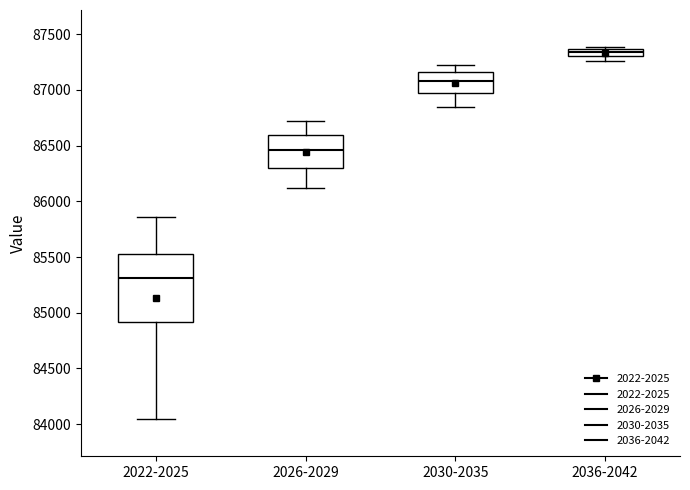

Comparing the boxes themselves (not the whiskers), which one is the tallest?

2022-2025